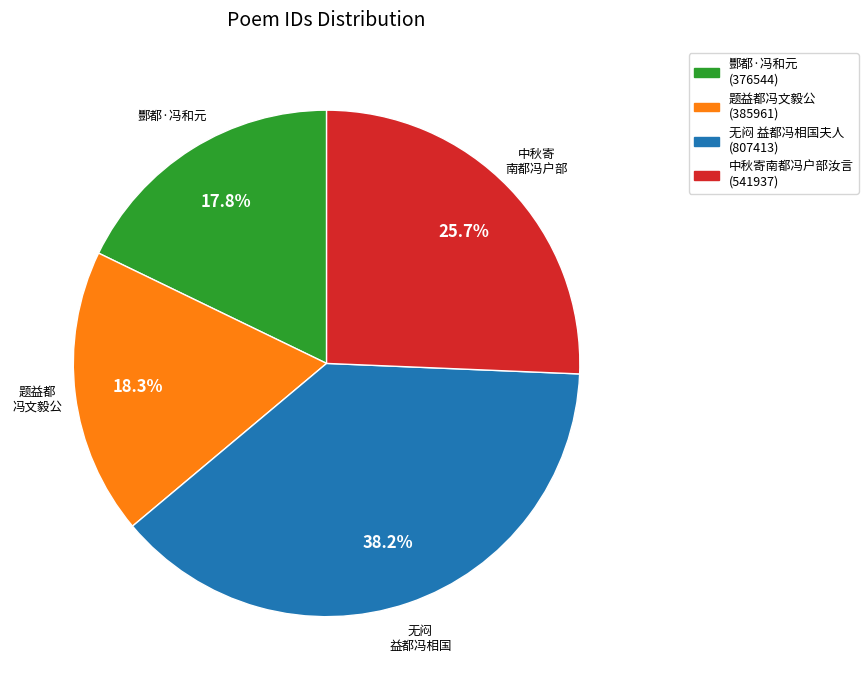

Does any single category account for the majority?

No